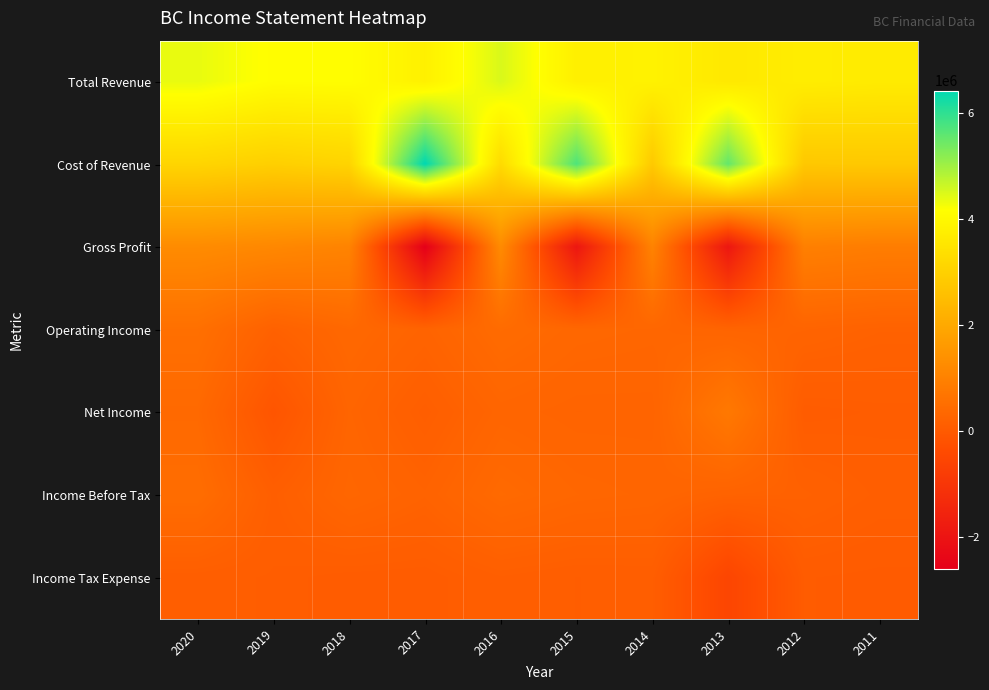

How many data points does each series have?

10